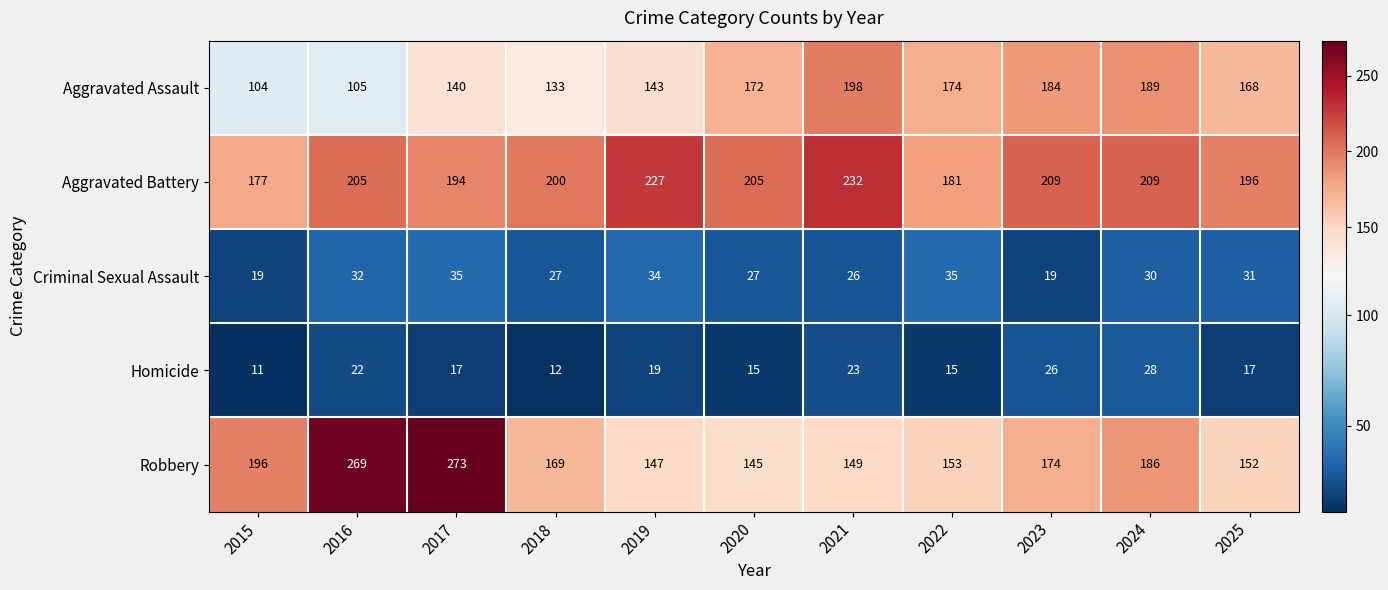

What is the difference between the maximum and minimum values in the Robbery series?

128